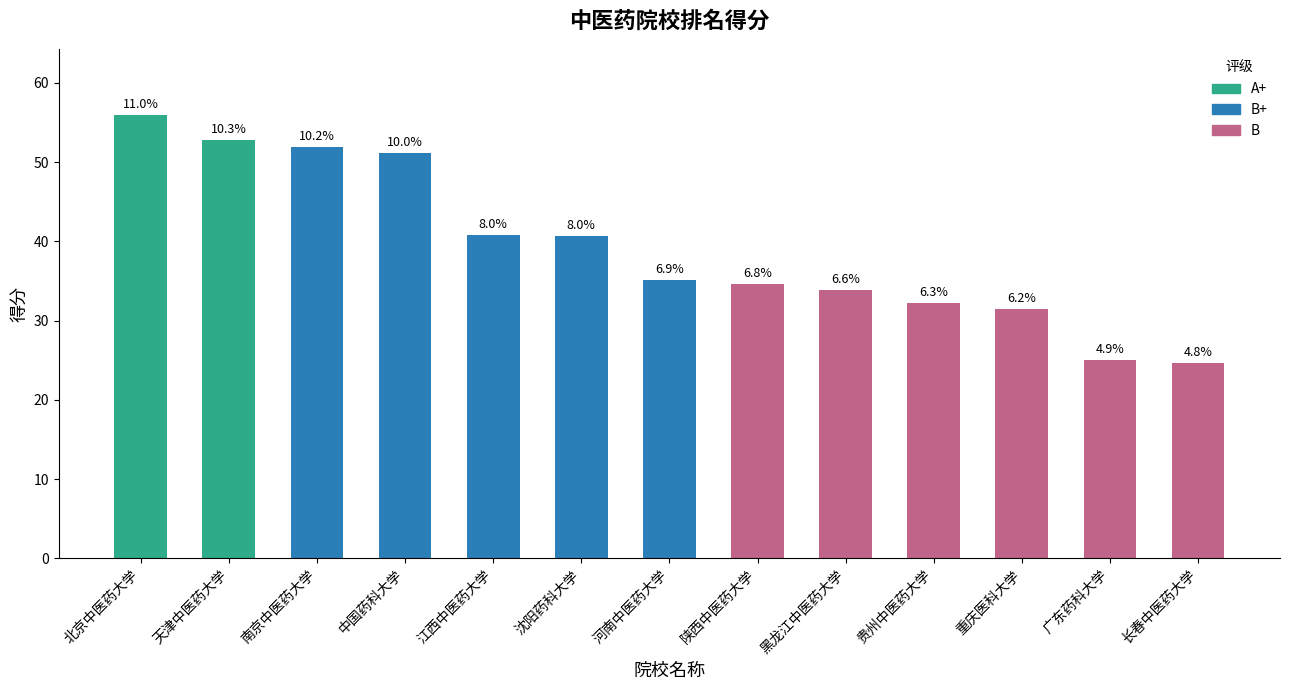

Does the chart contain stacked bars?

No